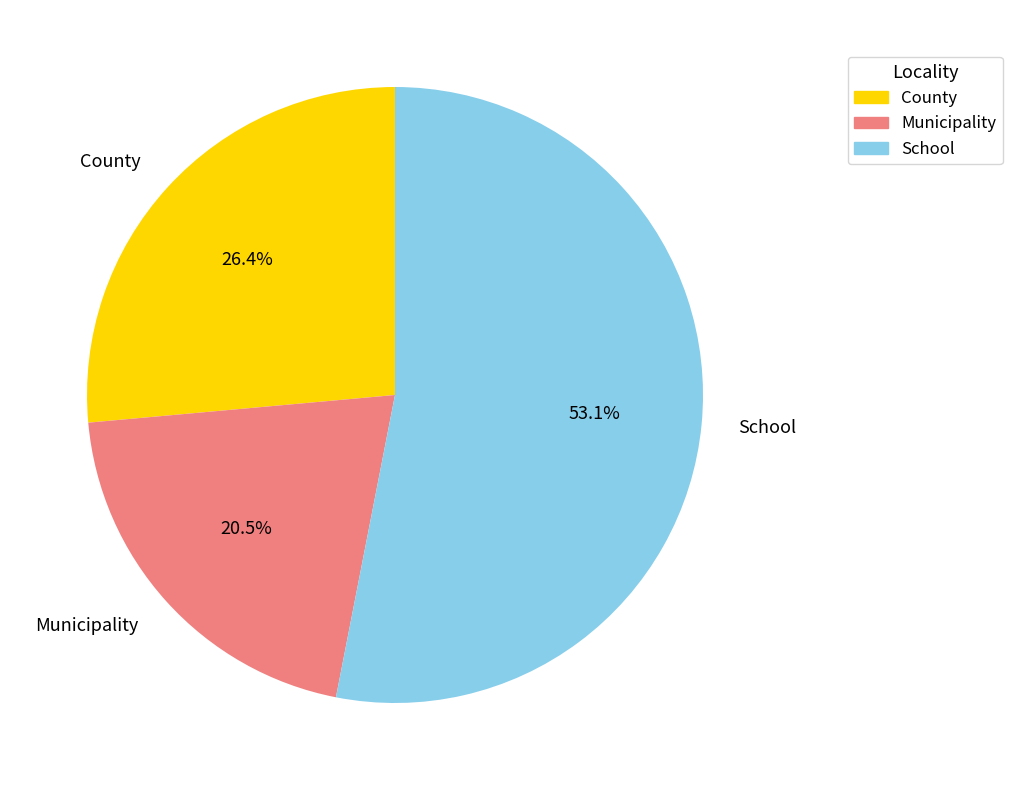

Does any single category account for the majority?

Yes